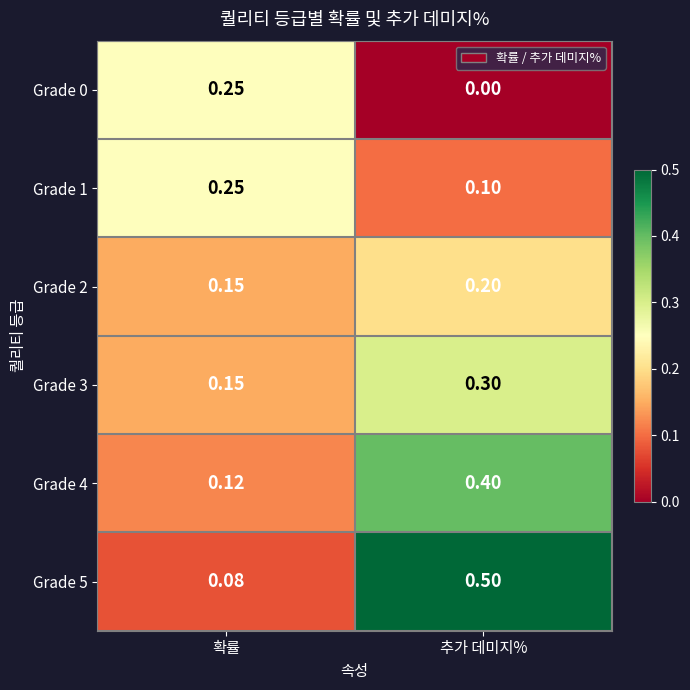

Is the value of Grade 4 at 확률 greater than the value of Grade 5 at 추가 데미지%?

No